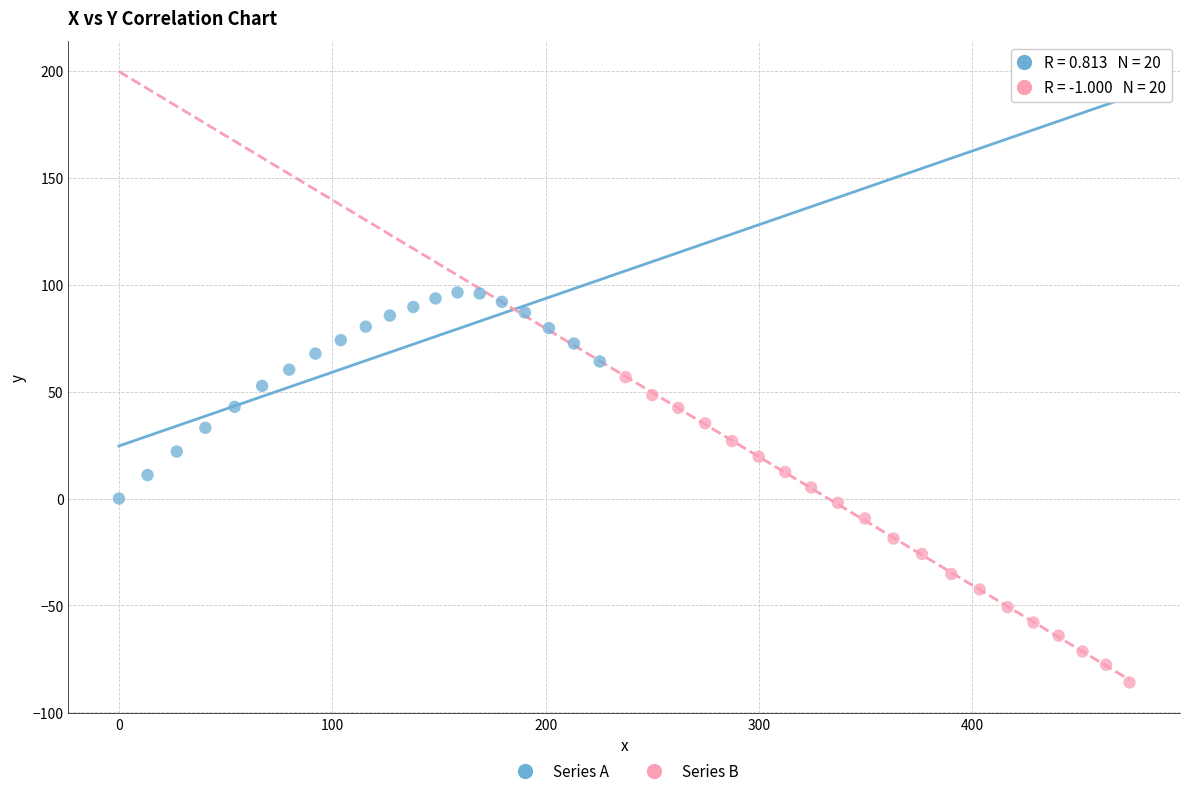

Which series has the largest Y range (max minus min)?

Series B